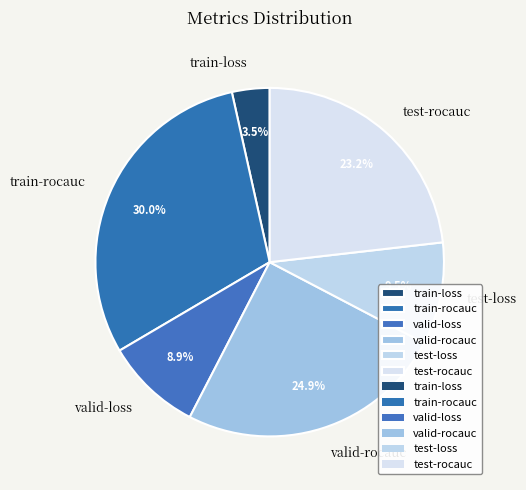

Count the number of slices in the pie.

6